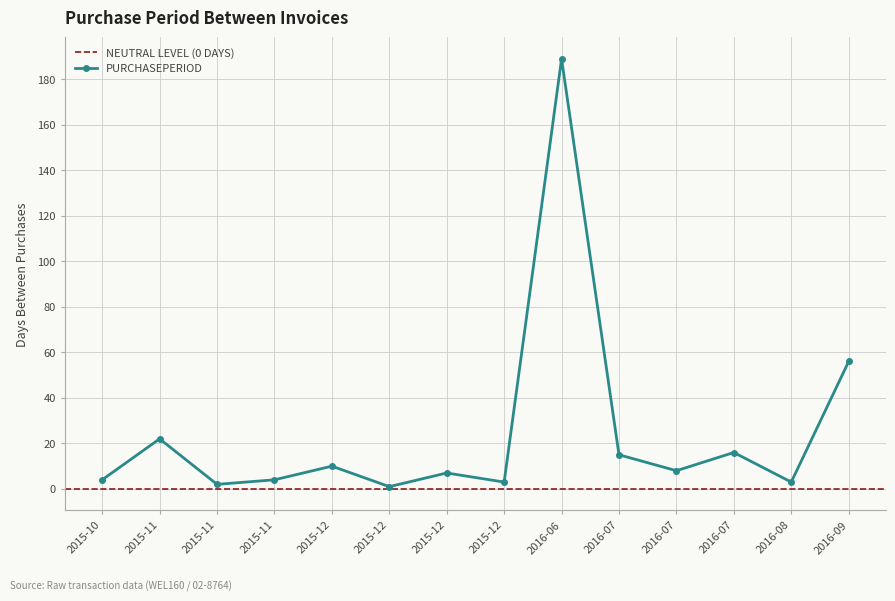

True or false: the data shows 4 at 2015-10.

True